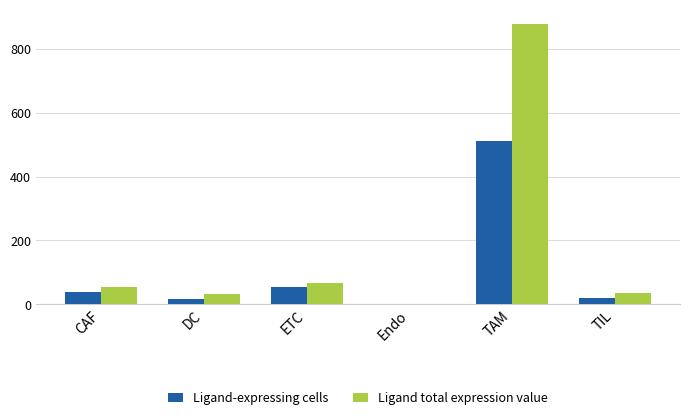

What is the maximum value shown in the chart?

879.3